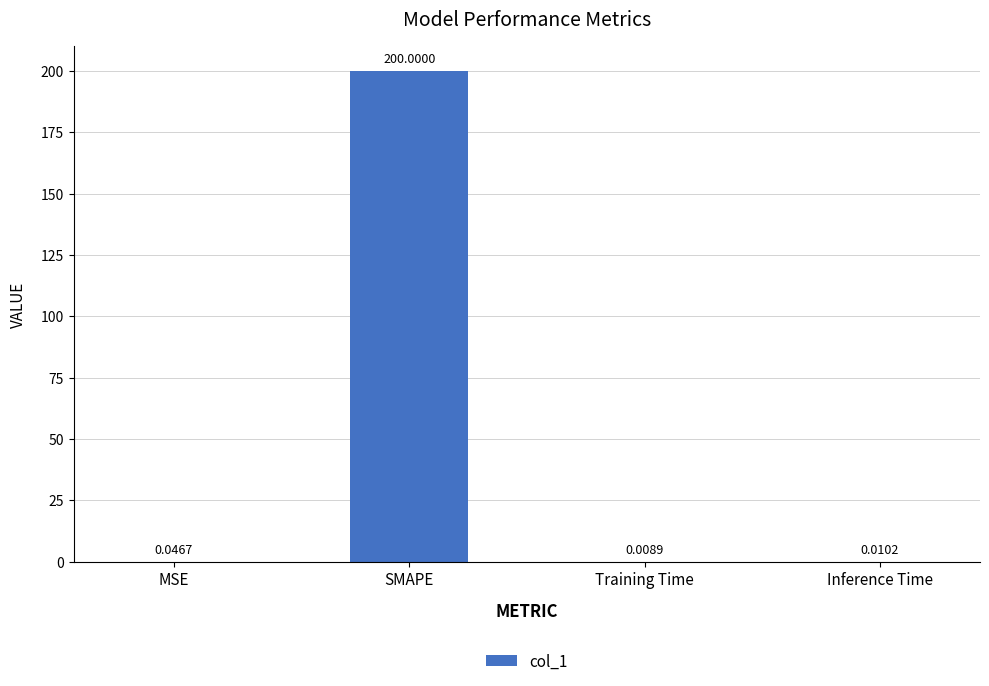

Which category has the highest value across all series?

SMAPE